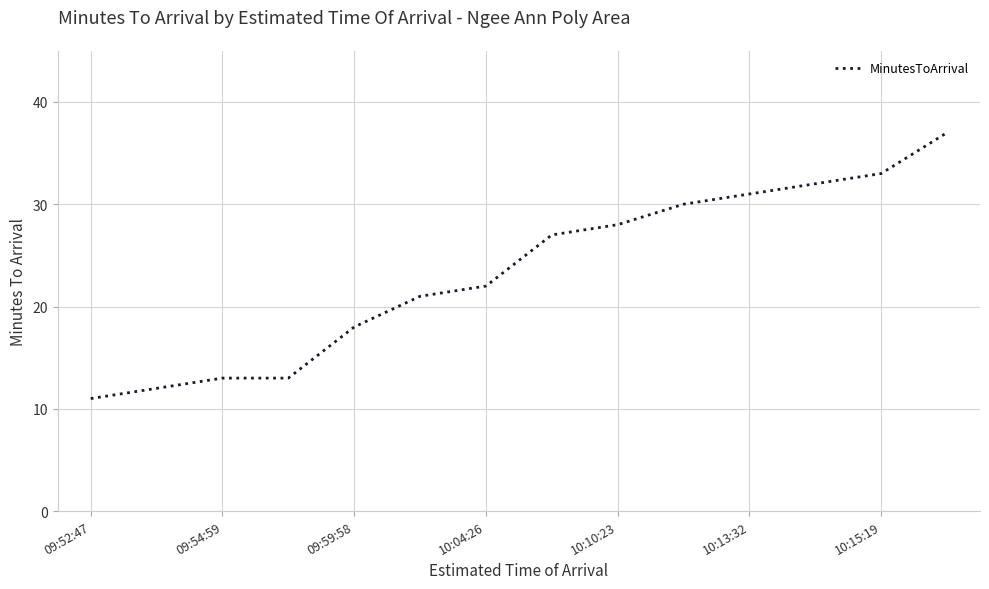

What is the greatest value displayed?

37